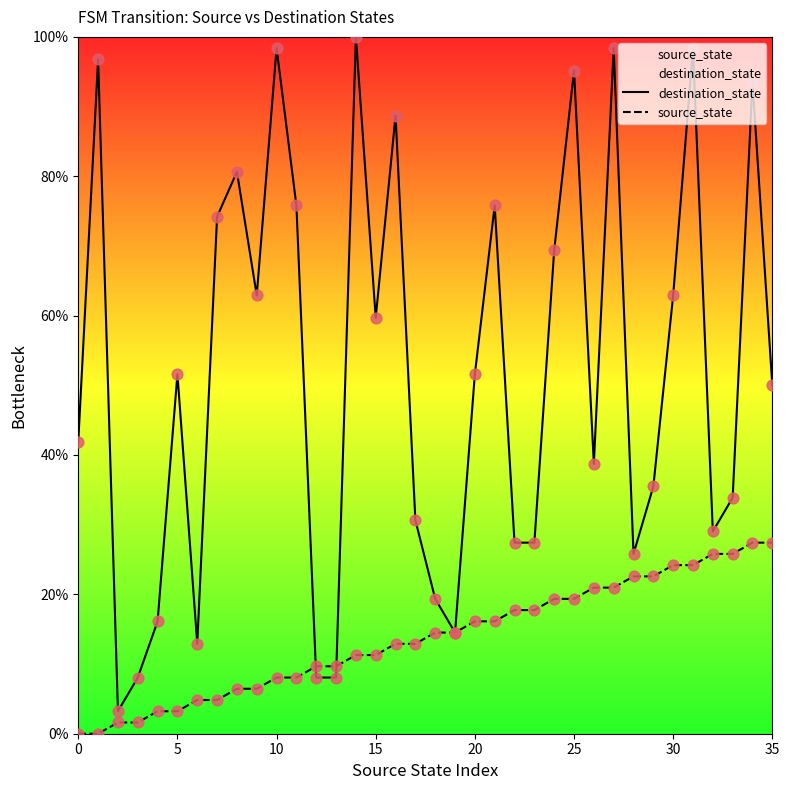

Which series has the widest spread of Y values?

destination_state